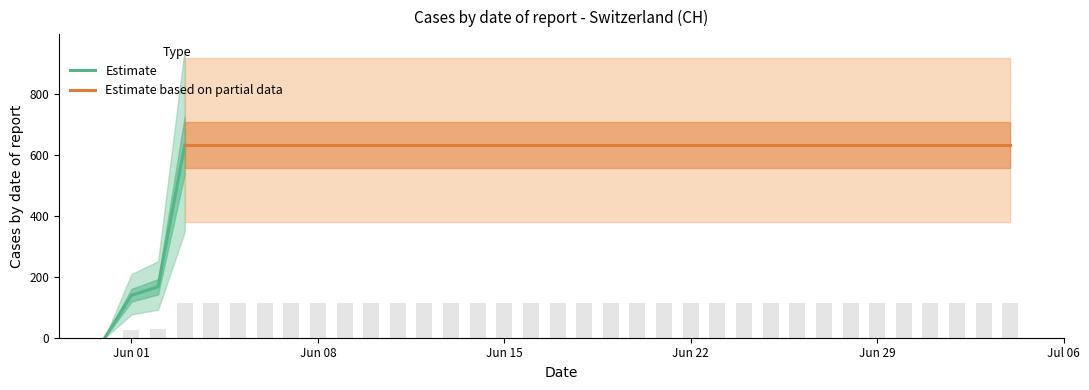

How many values are above zero?

34